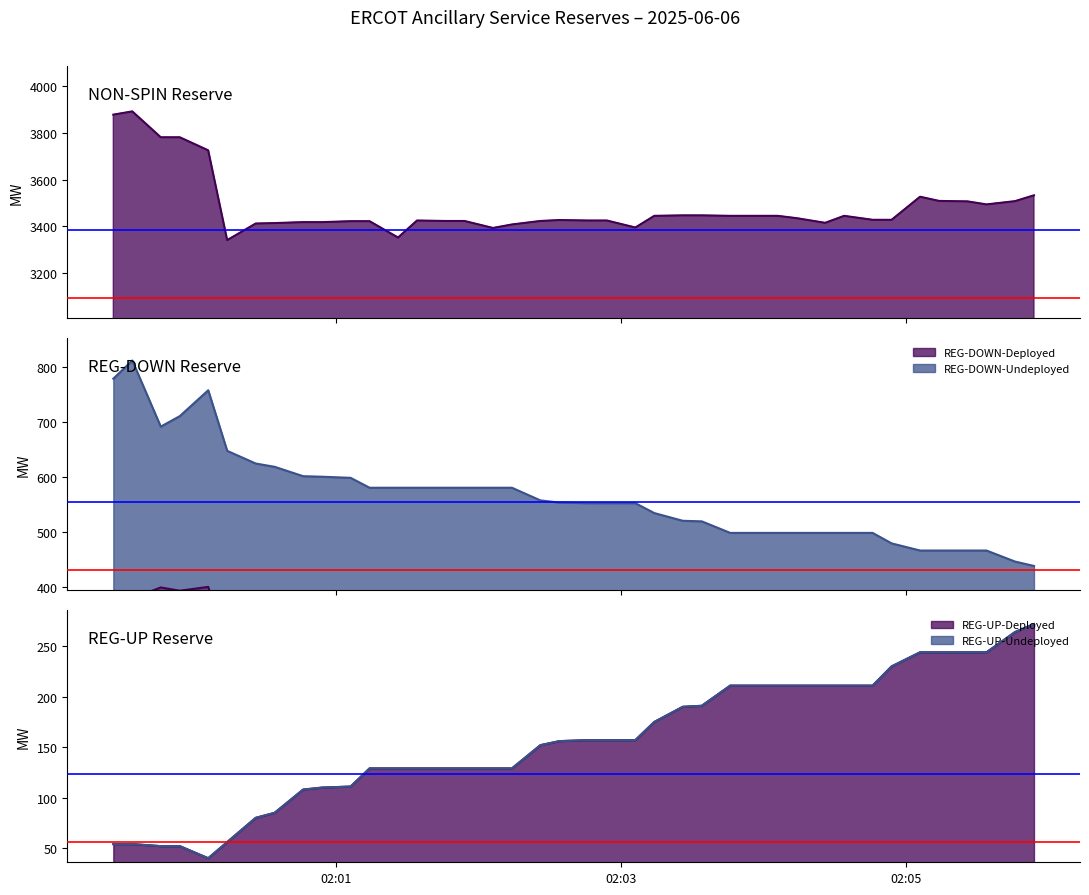

Count the number of categories in the chart.

40